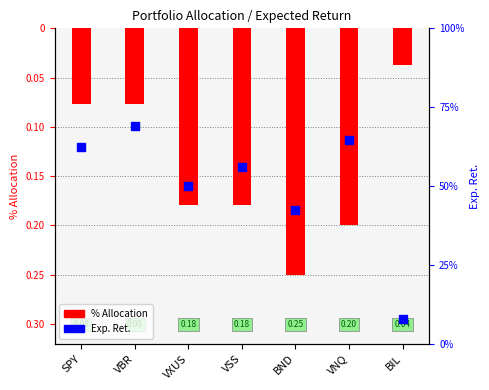

Which series contains the lowest Y value?

% Allocation